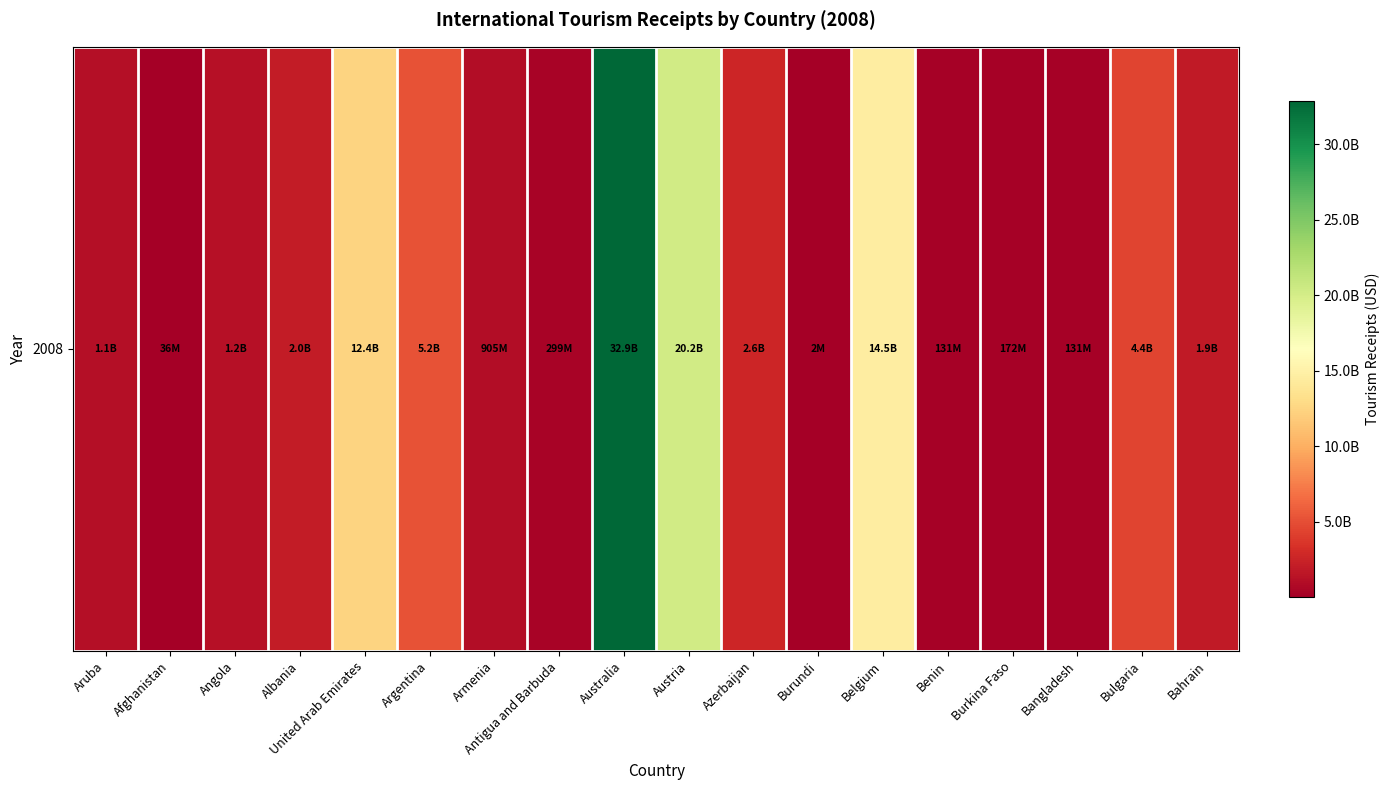

At which label is the value closest to 16445650000?

Belgium